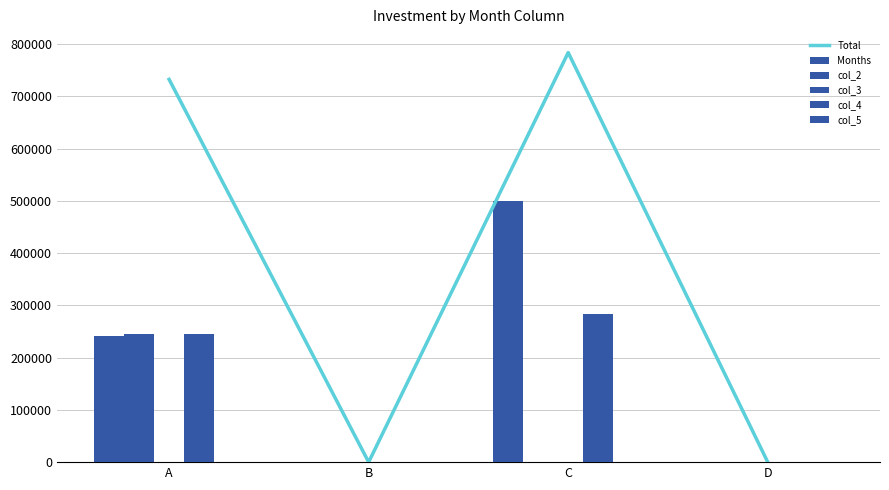

Reading right to left, what are all the values shown in this chart?

Total: 0.0	783680.0	0.0	732396.4
Months: 0.0	500126.1	0.0	241237.3
col_2: 0.0	0.0	0.0	245579.6
col_3: 0.0	0.0	0.0	0.0
col_4: 0.0	283553.9	0.0	245579.6
col_5: 0.0	0.0	0.0	0.0